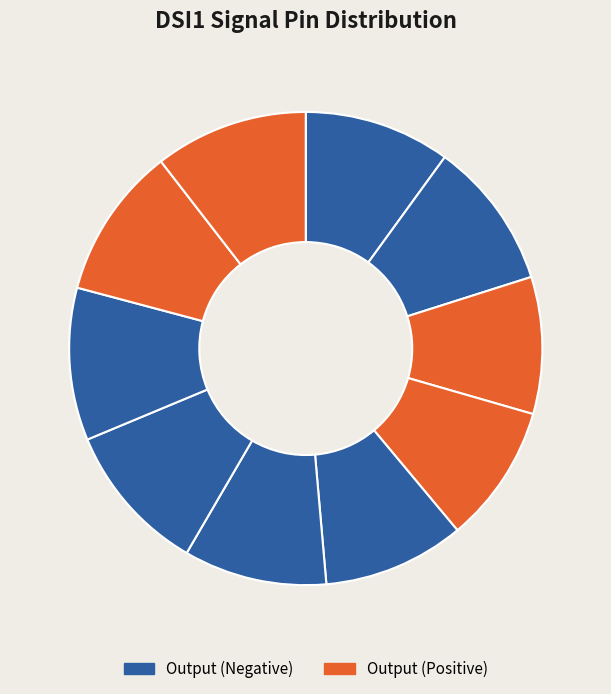

Count the number of slices in the pie.

10